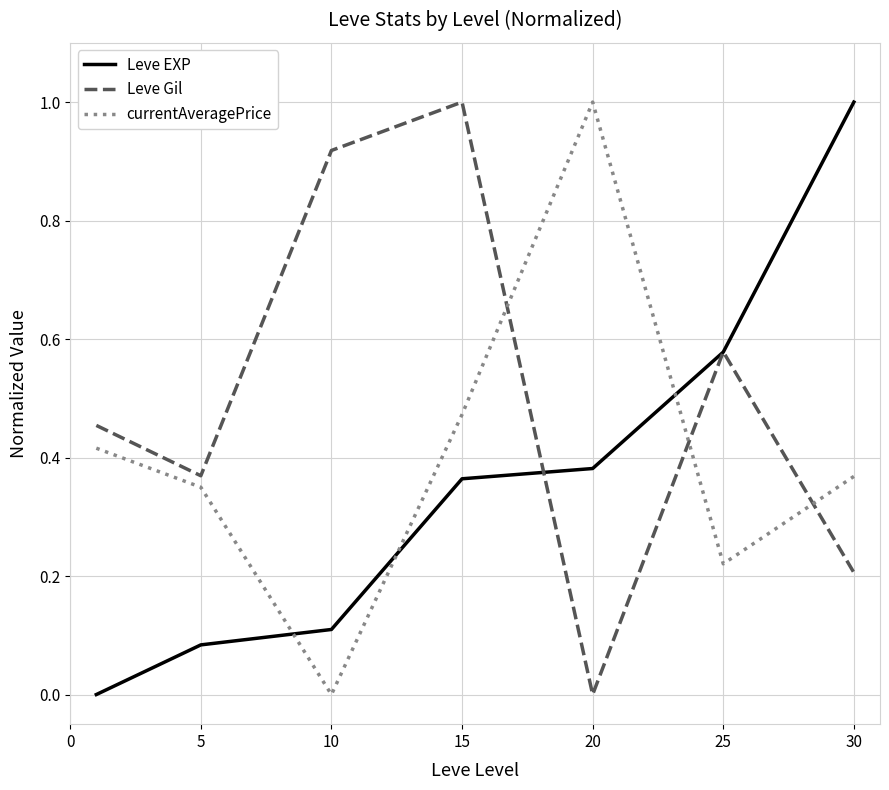

What is the maximum value shown in the chart?

1.0